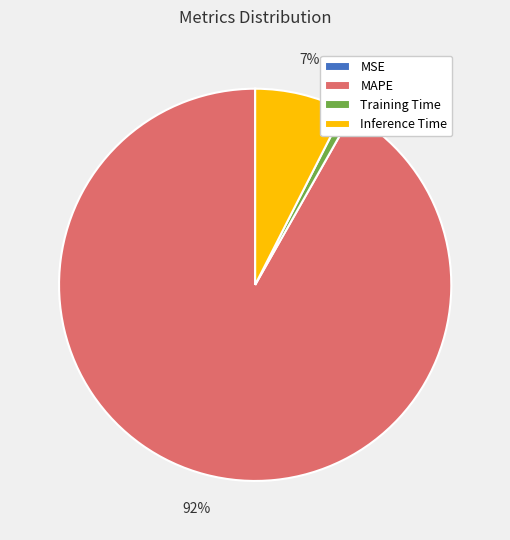

Between Training Time and MAPE, which is larger?

MAPE